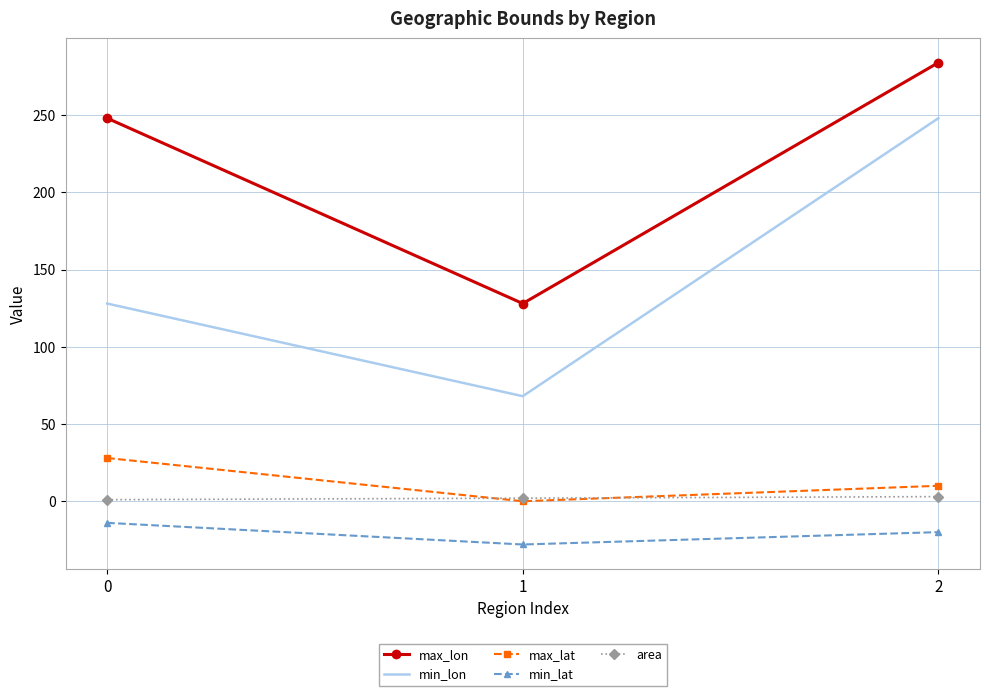

Between 0 and 2, which series saw the biggest shift?

min_lon